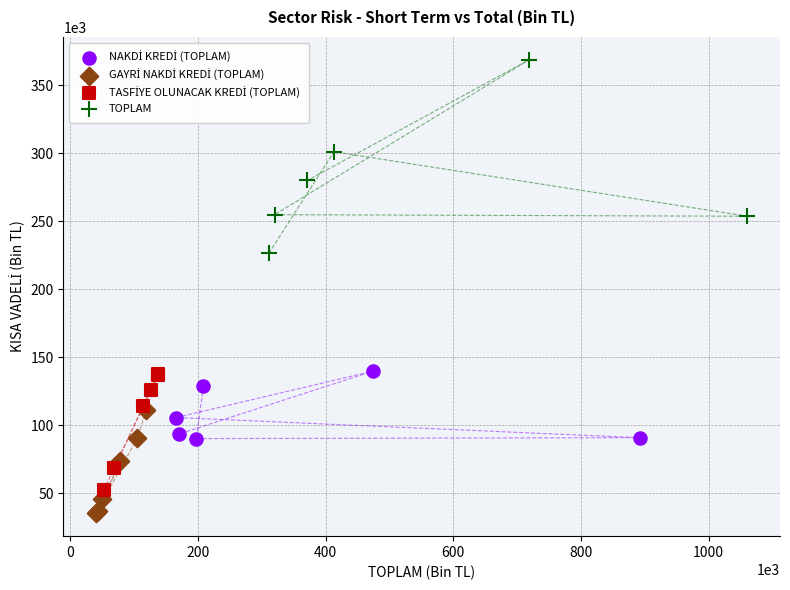

Which series contains the highest Y value?

TOPLAM